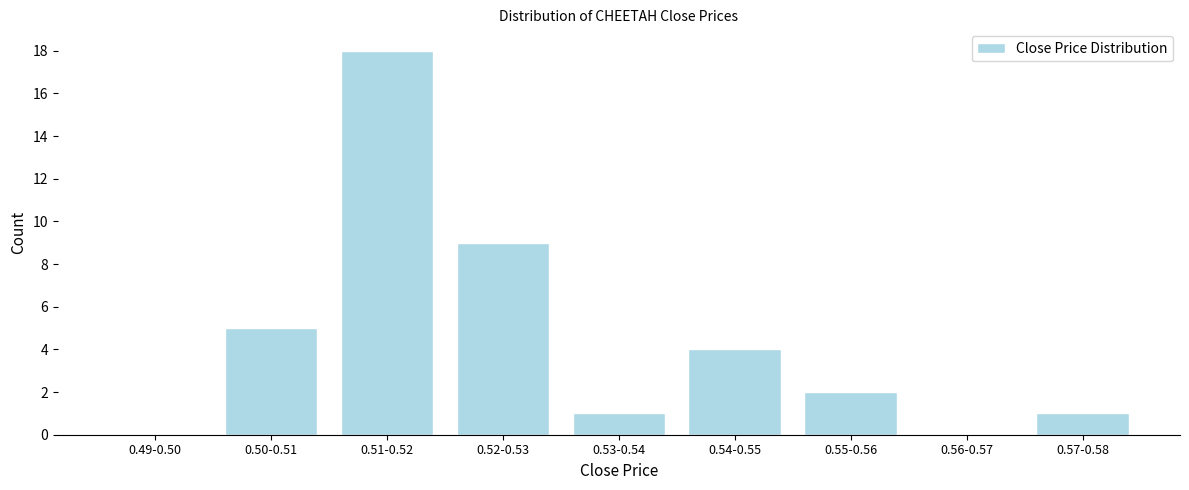

Reading right to left, extract all data points from this chart.

0.57-0.58=1	0.56-0.57=0	0.55-0.56=2	0.54-0.55=4	0.53-0.54=1	0.52-0.53=9	0.51-0.52=18	0.50-0.51=5	0.49-0.50=0